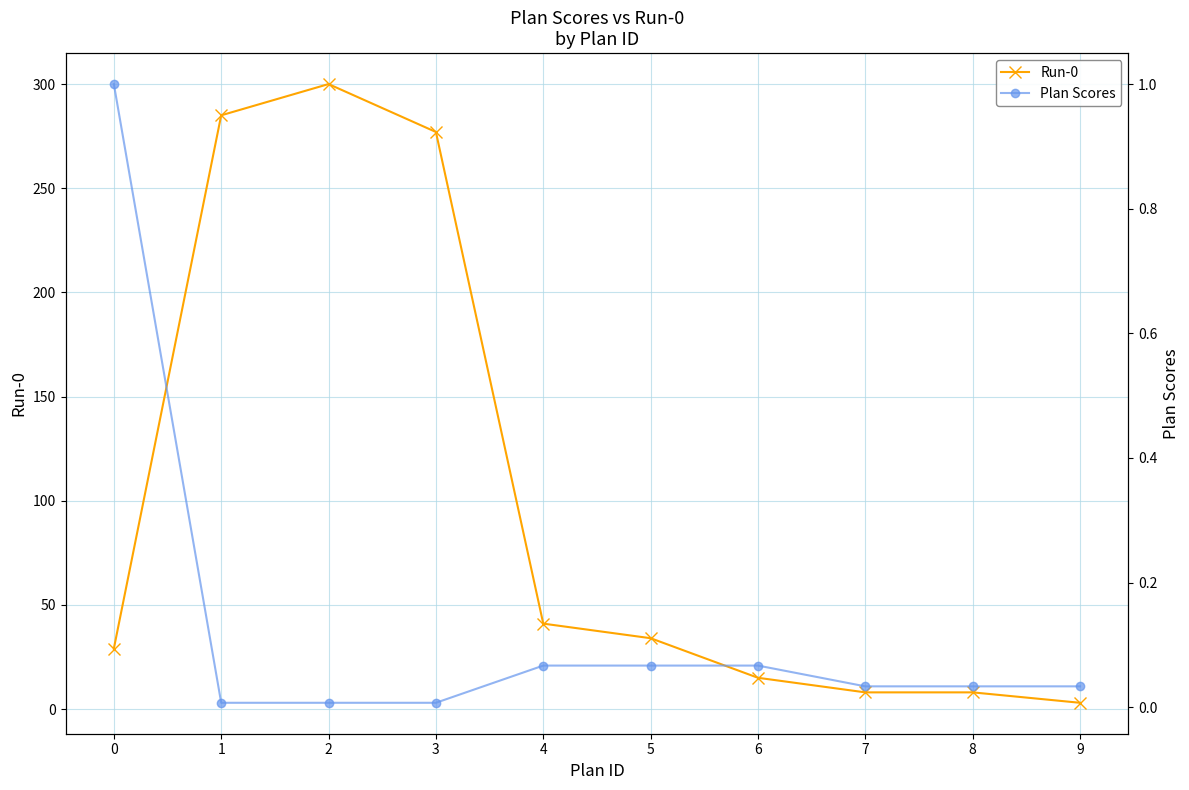

Which category has the highest value in the Run-0 series?

2